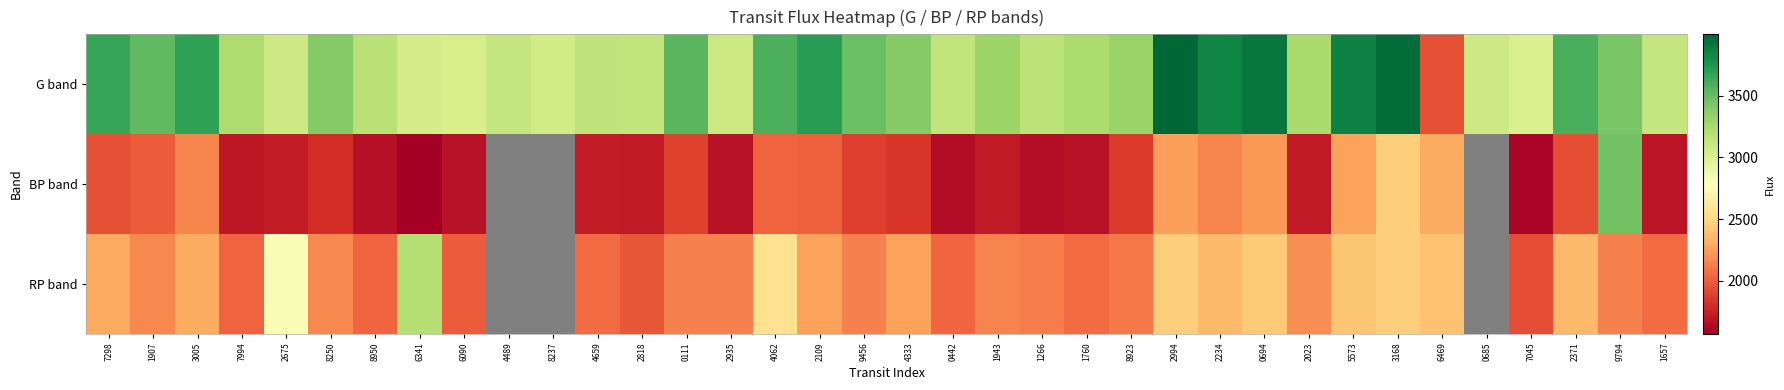

What is the difference between the maximum and minimum values in the BP band series?

1894.2